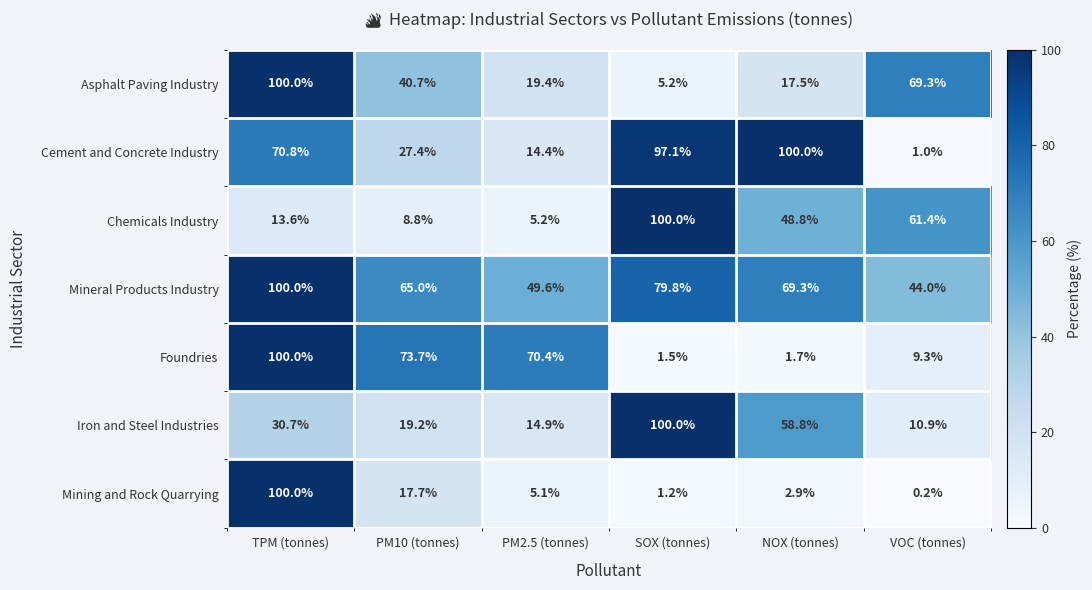

Read the Foundries value at VOC (tonnes).

9.3